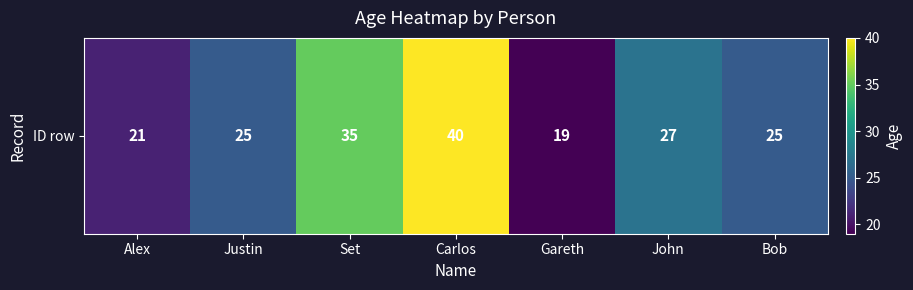

Read the value at Carlos.

40